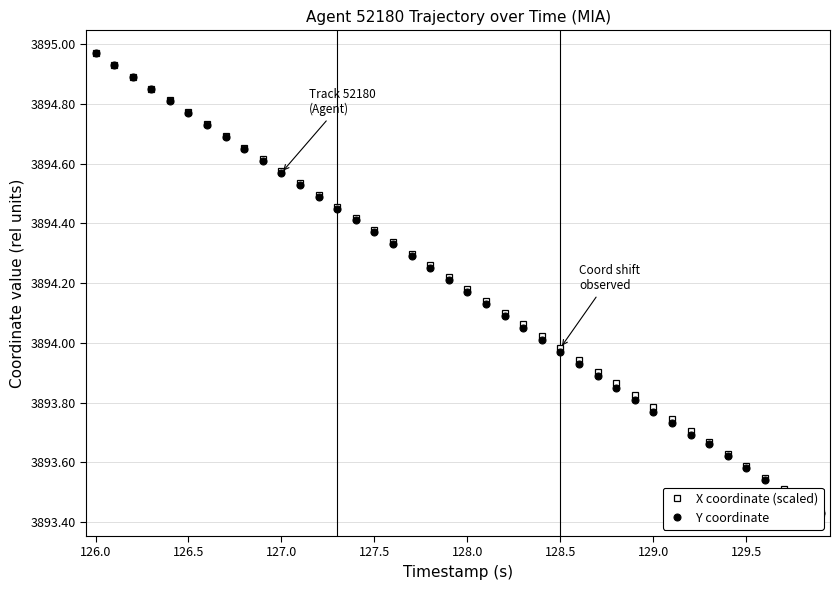

True or false: X coordinate (scaled) and Y coordinate cross at least once.

False